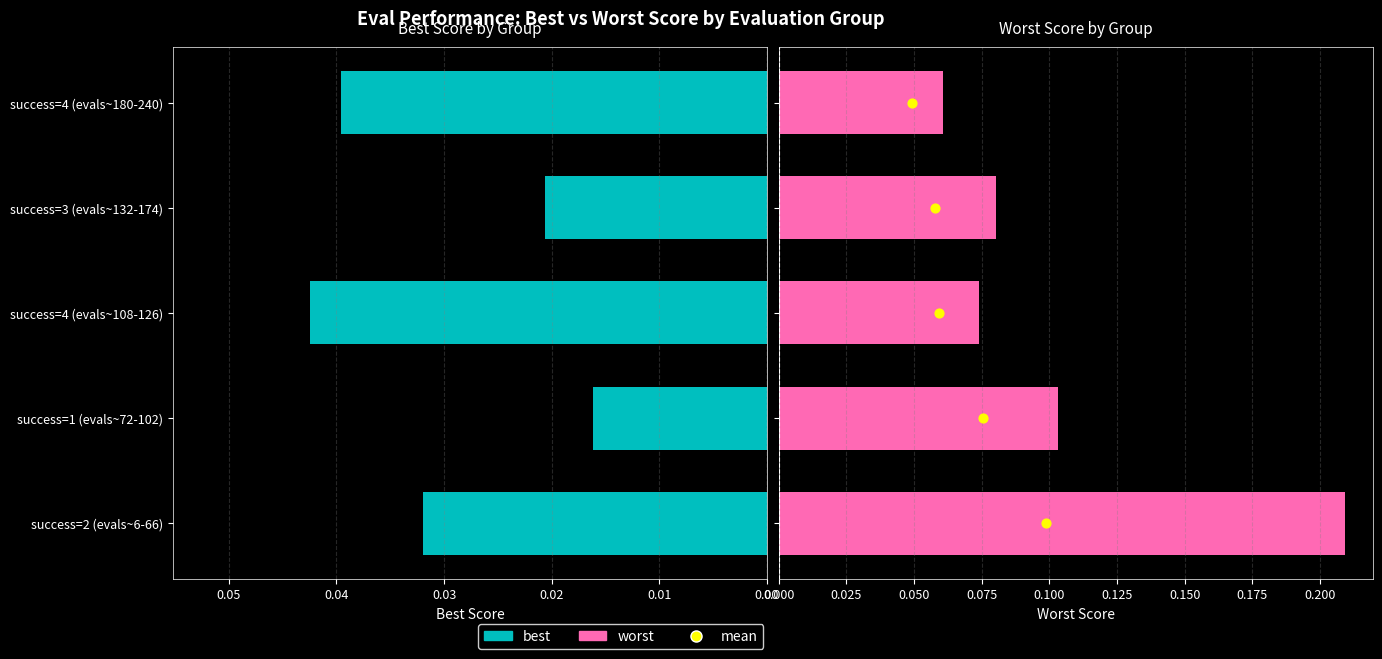

What is the total value across all series at 0.02?

2.1